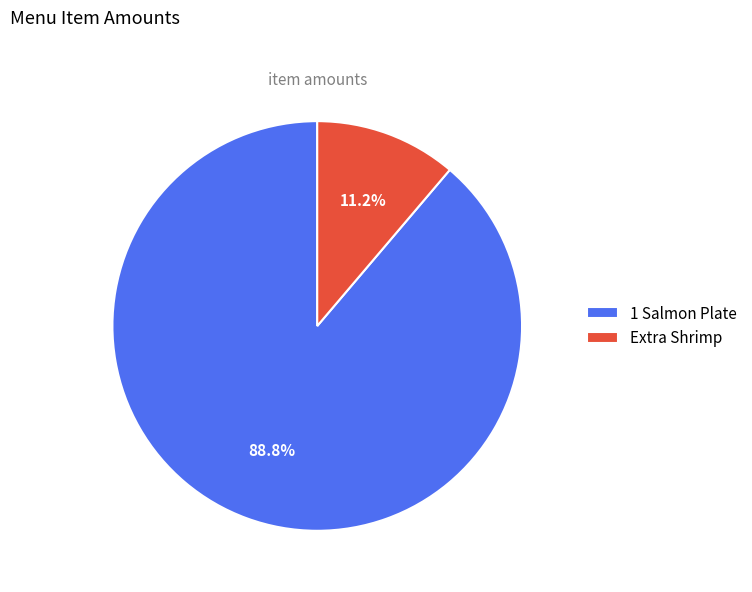

The 1 Salmon Plate slice represents 97% of the pie. True or false?

False